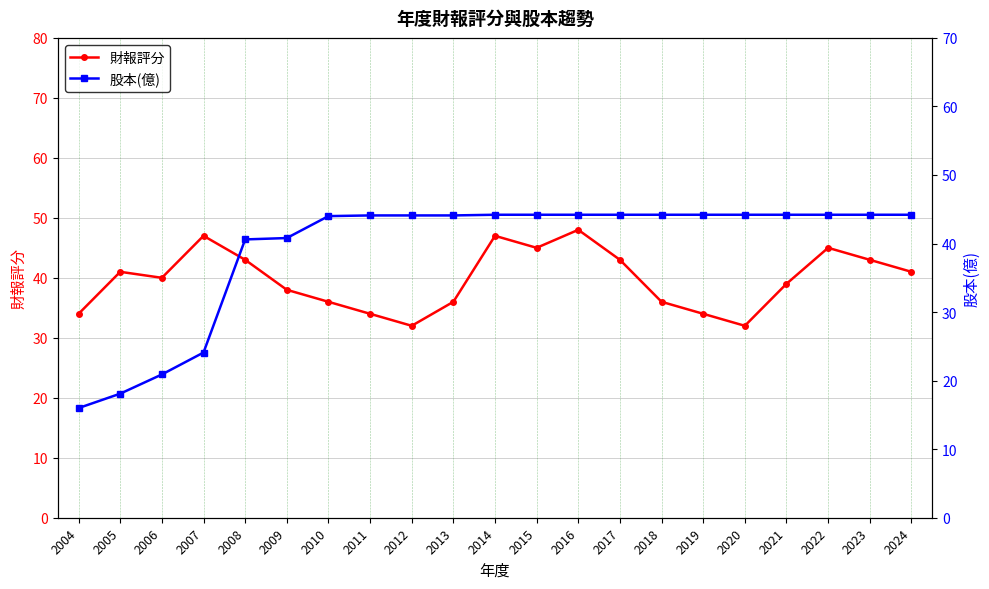

What is the smallest value displayed?

16.0